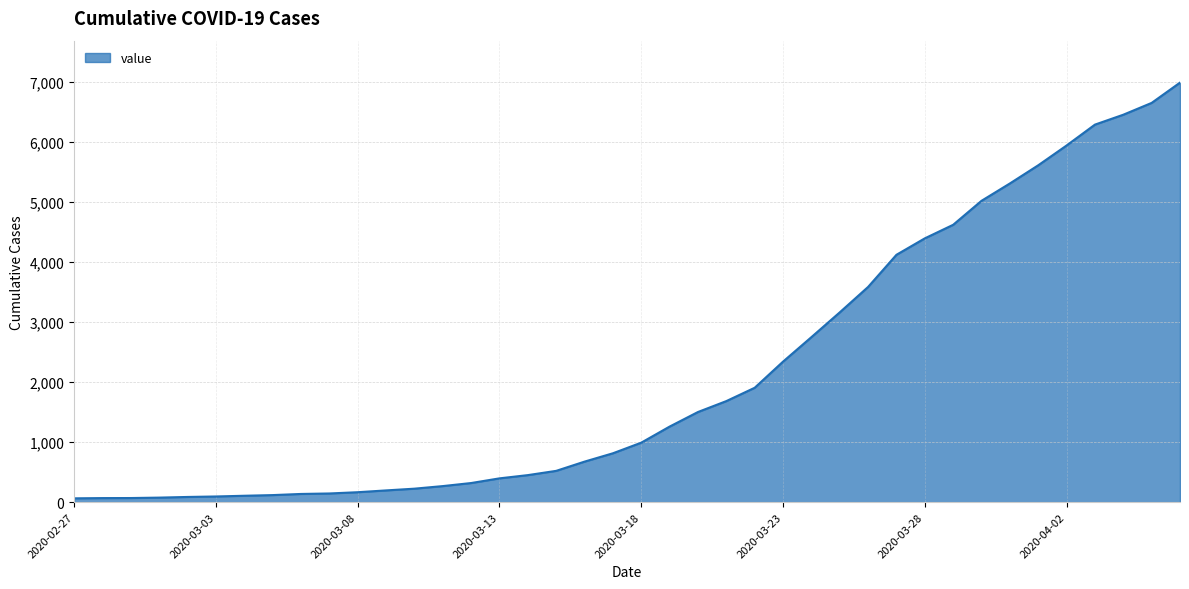

What is the maximum value shown in the chart?

6994